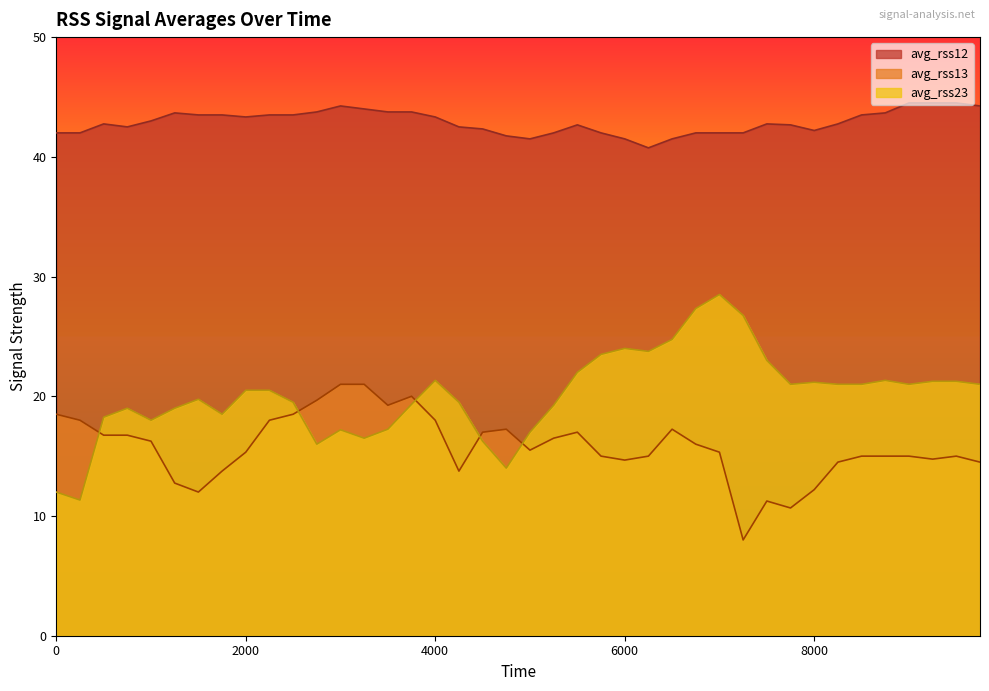

Reading left to right, list all the values displayed in this chart.

avg_rss12: 0=42.0	250=42.0	500=42.8	750=42.5	1000=43.0	1250=43.7	1500=43.5	1750=43.5	2000=43.3	2250=43.5	2500=43.5	2750=43.8	3000=44.2	3250=44.0	3500=43.8	3750=43.8	4000=43.3	4250=42.5	4500=42.3	4750=41.8	5000=41.5	5250=42.0	5500=42.7	5750=42.0	6000=41.5	6250=40.8	6500=41.5	6750=42.0	7000=42.0	7250=42.0	7500=42.8	7750=42.7	8000=42.2	8250=42.8	8500=43.5	8750=43.7	9000=44.5	9250=44.5	9500=44.5	9750=44.2
avg_rss13: 0=18.5	250=18.0	500=16.8	750=16.8	1000=16.2	1250=12.8	1500=12.0	1750=13.8	2000=15.3	2250=18.0	2500=18.5	2750=19.7	3000=21.0	3250=21.0	3500=19.2	3750=20.0	4000=18.0	4250=13.8	4500=17.0	4750=17.2	5000=15.5	5250=16.5	5500=17.0	5750=15.0	6000=14.7	6250=15.0	6500=17.2	6750=16.0	7000=15.3	7250=8.0	7500=11.2	7750=10.7	8000=12.2	8250=14.5	8500=15.0	8750=15.0	9000=15.0	9250=14.8	9500=15.0	9750=14.5
avg_rss23: 0=12.0	250=11.3	500=18.2	750=19.0	1000=18.0	1250=19.0	1500=19.8	1750=18.5	2000=20.5	2250=20.5	2500=19.5	2750=16.0	3000=17.2	3250=16.5	3500=17.2	3750=19.3	4000=21.3	4250=19.5	4500=16.2	4750=14.0	5000=17.0	5250=19.2	5500=22.0	5750=23.5	6000=24.0	6250=23.8	6500=24.8	6750=27.3	7000=28.5	7250=26.8	7500=23.0	7750=21.0	8000=21.2	8250=21.0	8500=21.0	8750=21.3	9000=21.0	9250=21.2	9500=21.2	9750=21.0